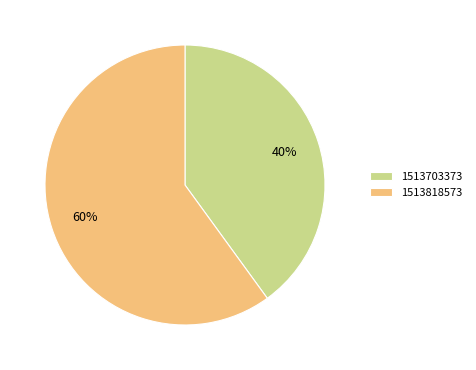

Rank the categories by value from lowest to highest.

1513703373, 1513818573